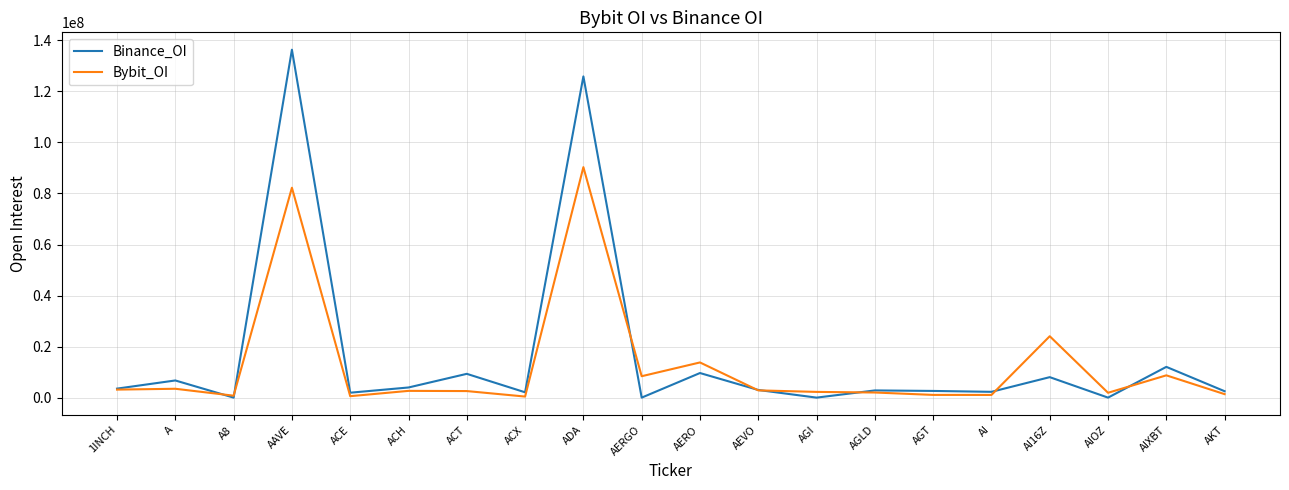

Count the number of data series in this chart.

2